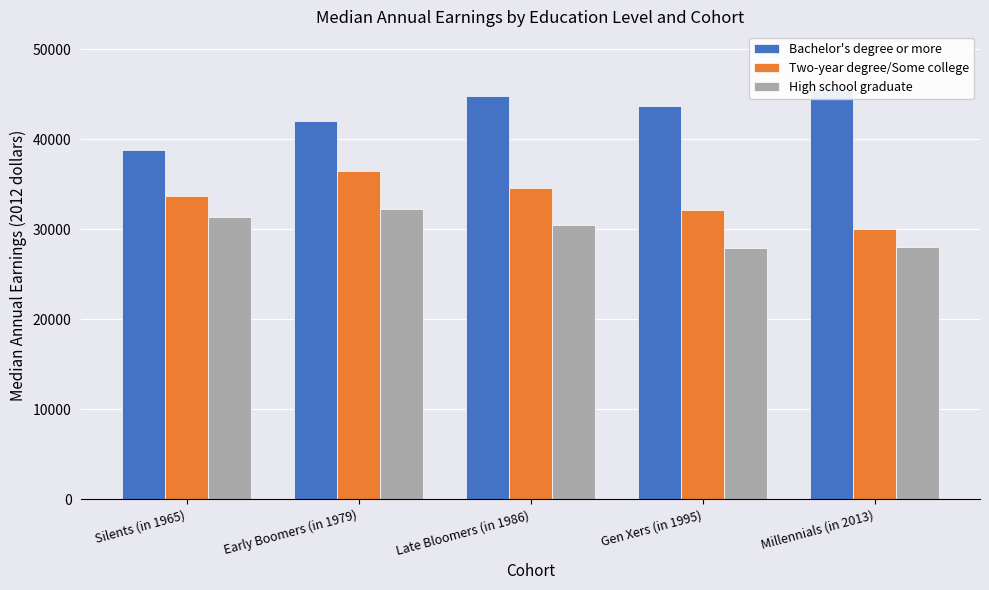

What is the difference between the Two-year degree/Some college values at Silents (in 1965) and Early Boomers (in 1979)?

2843